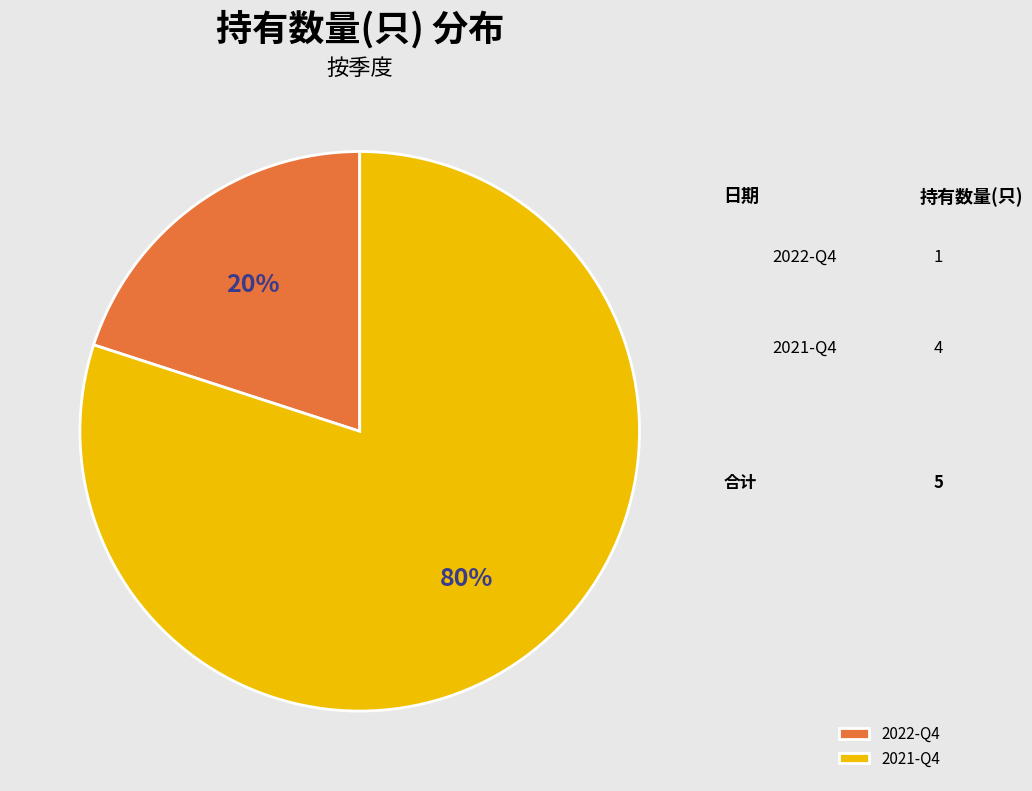

Is it true that 2021-Q4 is 80% of the pie?

True